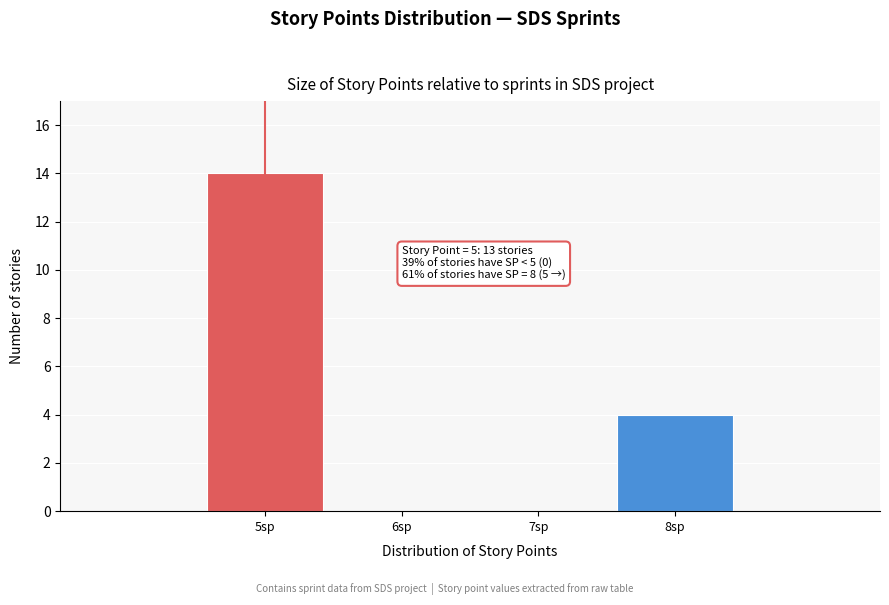

Reading right to left, transcribe all the data shown in this chart.

8sp=4	7sp=0	6sp=0	5sp=14